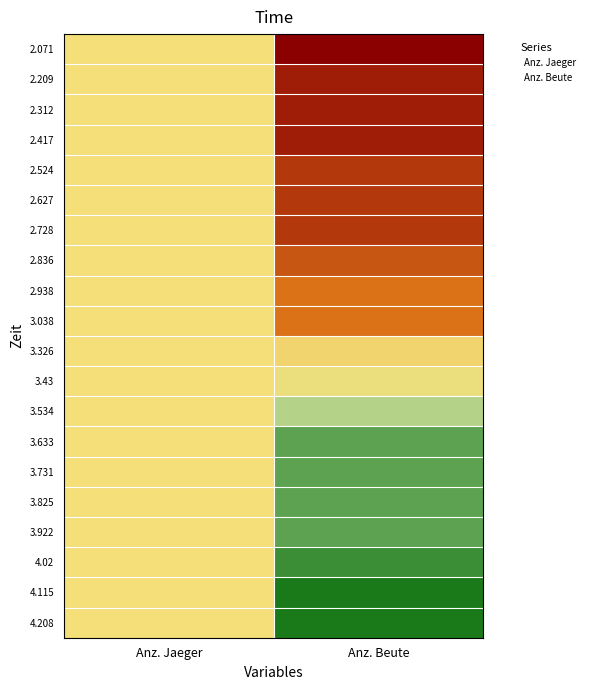

Reading left to right, extract all data points from this chart.

2.071: Anz. Jaeger=0.5	Anz. Beute=1.0
2.209: Anz. Jaeger=0.5	Anz. Beute=0.9
2.312: Anz. Jaeger=0.5	Anz. Beute=0.9
2.417: Anz. Jaeger=0.5	Anz. Beute=0.9
2.524: Anz. Jaeger=0.5	Anz. Beute=0.9
2.627: Anz. Jaeger=0.5	Anz. Beute=0.9
2.728: Anz. Jaeger=0.5	Anz. Beute=0.9
2.836: Anz. Jaeger=0.5	Anz. Beute=0.8
2.938: Anz. Jaeger=0.5	Anz. Beute=0.8
3.038: Anz. Jaeger=0.5	Anz. Beute=0.8
3.326: Anz. Jaeger=0.5	Anz. Beute=0.5
3.43: Anz. Jaeger=0.5	Anz. Beute=0.5
3.534: Anz. Jaeger=0.5	Anz. Beute=0.3
3.633: Anz. Jaeger=0.5	Anz. Beute=0.1
3.731: Anz. Jaeger=0.5	Anz. Beute=0.1
3.825: Anz. Jaeger=0.5	Anz. Beute=0.1
3.922: Anz. Jaeger=0.5	Anz. Beute=0.1
4.02: Anz. Jaeger=0.5	Anz. Beute=0.1
4.115: Anz. Jaeger=0.5	Anz. Beute=0.0
4.208: Anz. Jaeger=0.5	Anz. Beute=0.0